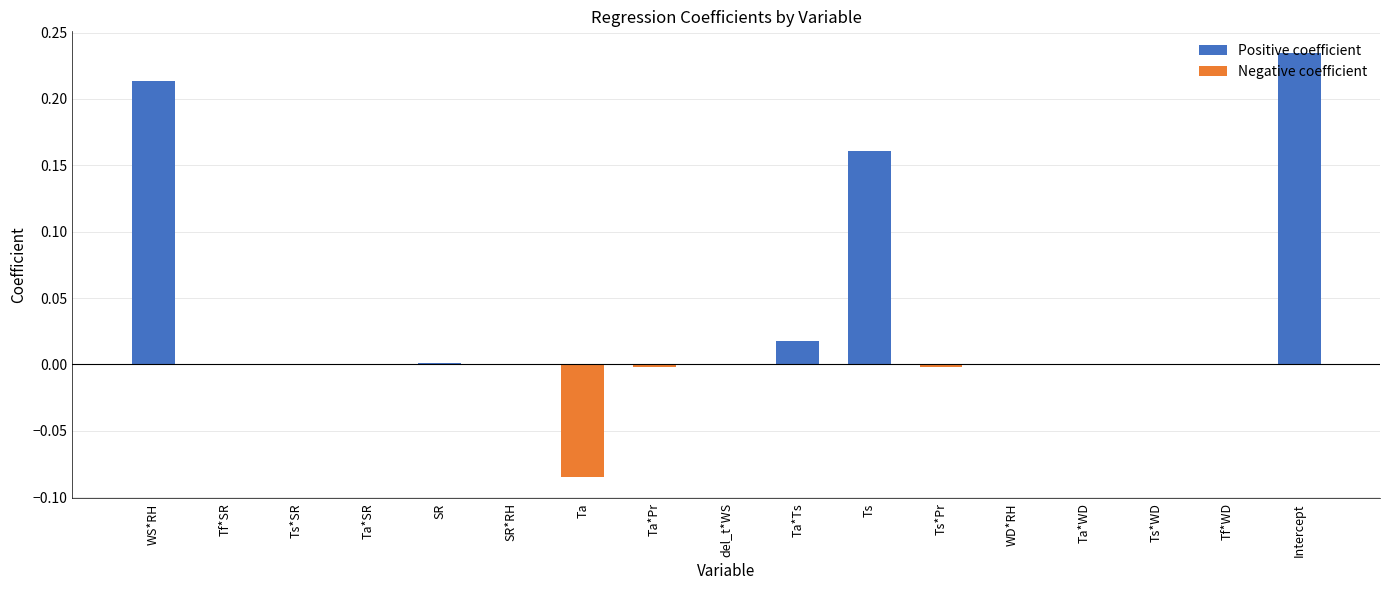

The value at Ta*Pr is -0.0. True or false?

True